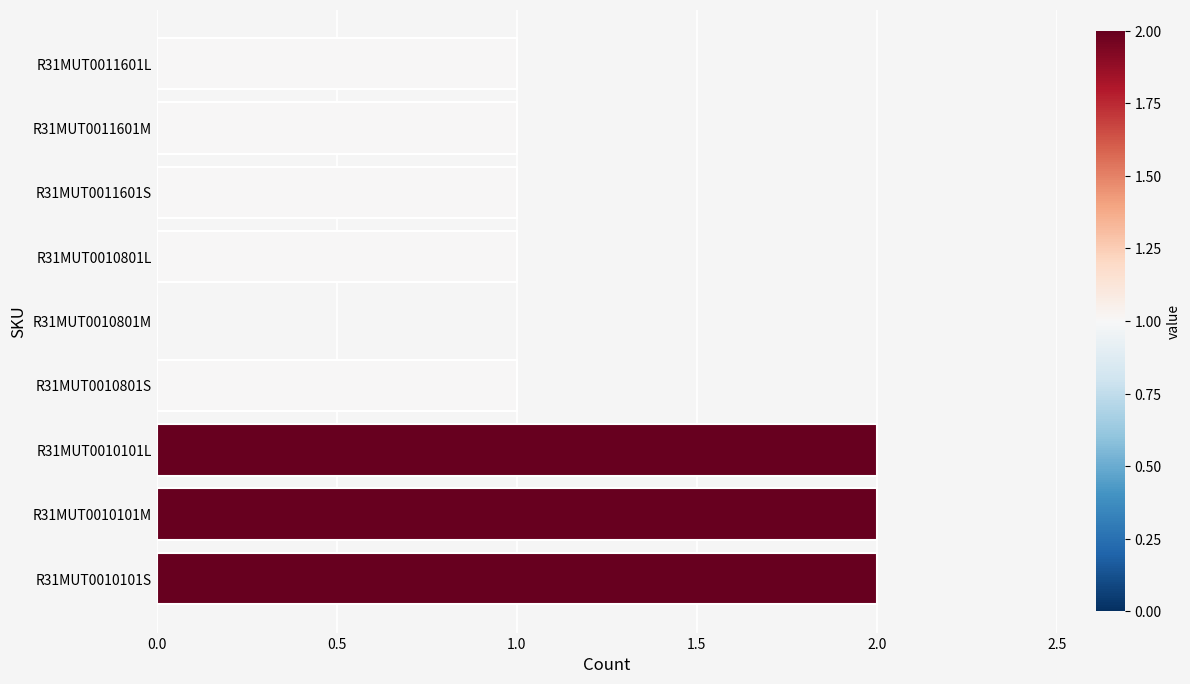

Is it true that the value at R31MUT0011601S is 1?

True